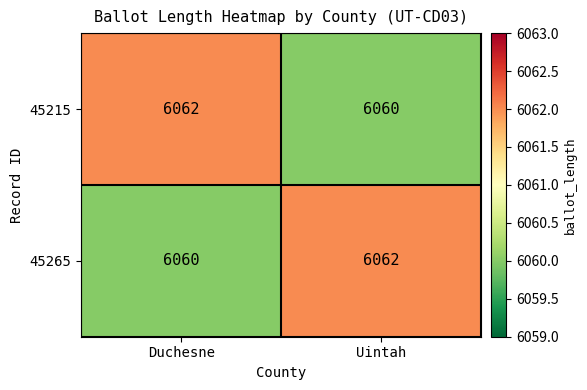

What is the greatest value displayed?

6062